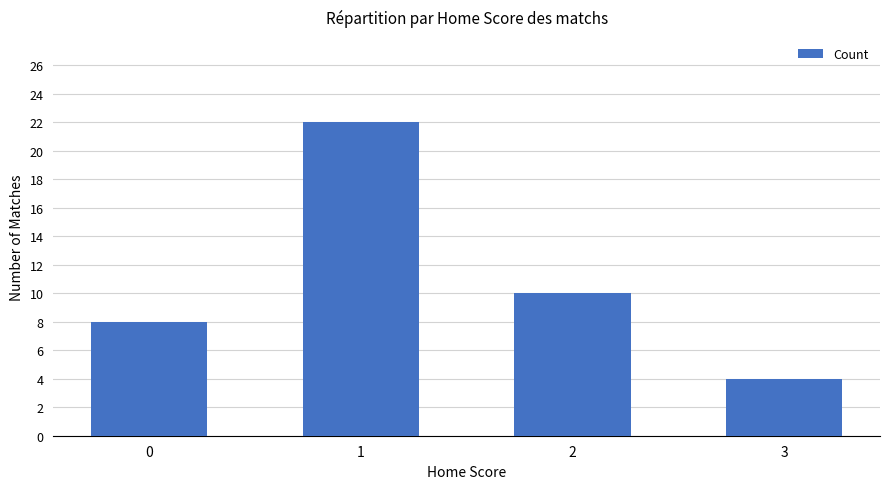

Approximately how many times larger is the value at 0 compared to 1?

0.4